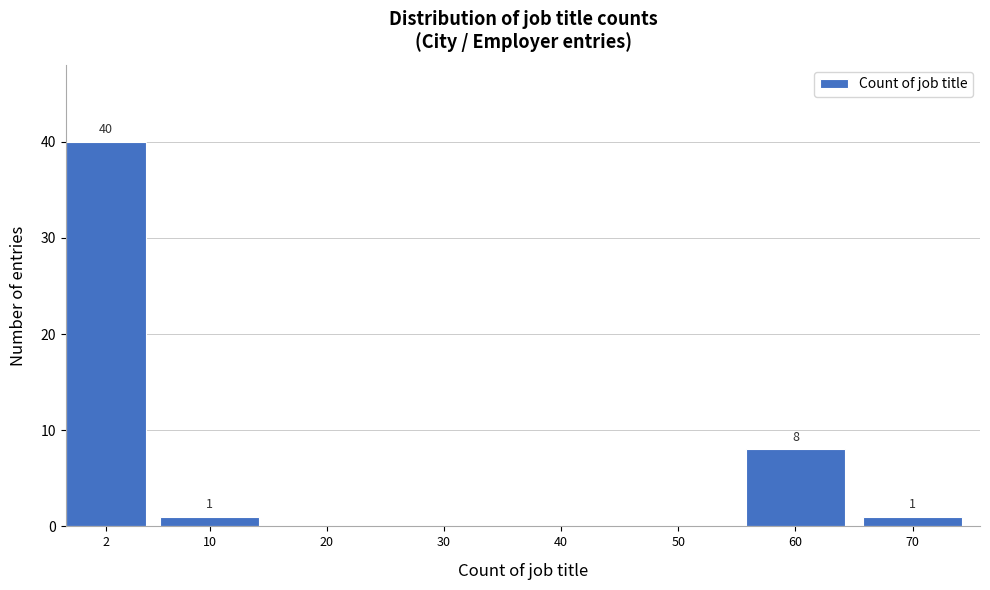

Reading left to right, list all the values displayed in this chart.

2=40	10=1	20=0	30=0	40=0	50=0	60=8	70=1